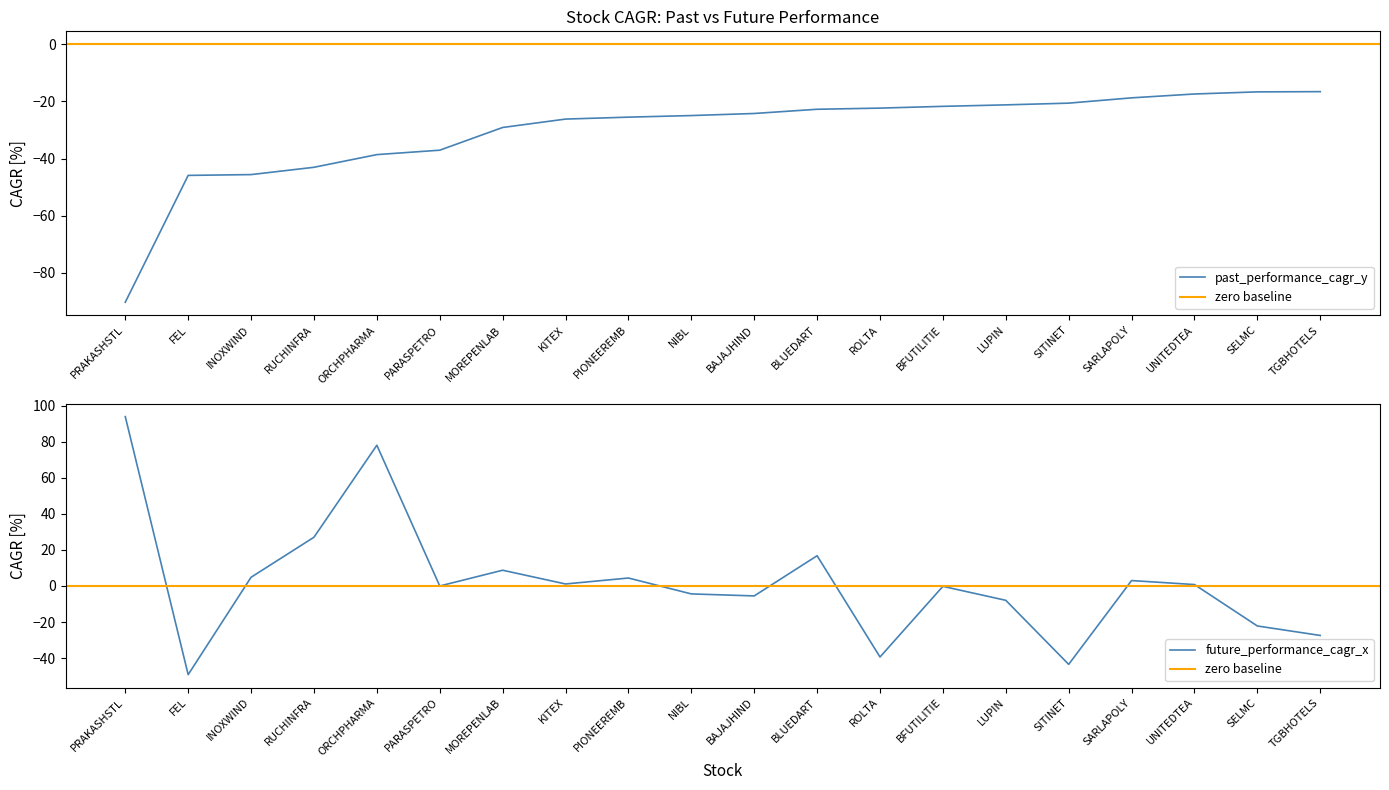

Which label corresponds to the smallest value in the chart?

PRAKASHSTL